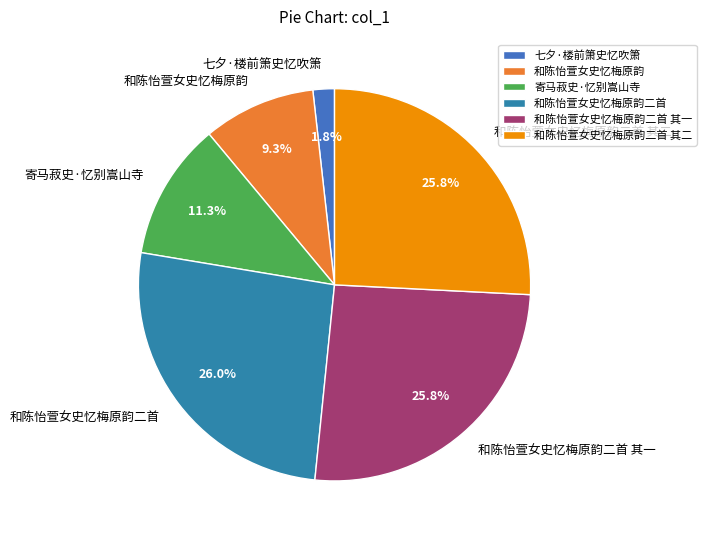

To the nearest percent, what portion does 和陈怡萱女史忆梅原韵二首 其二 represent?

26%